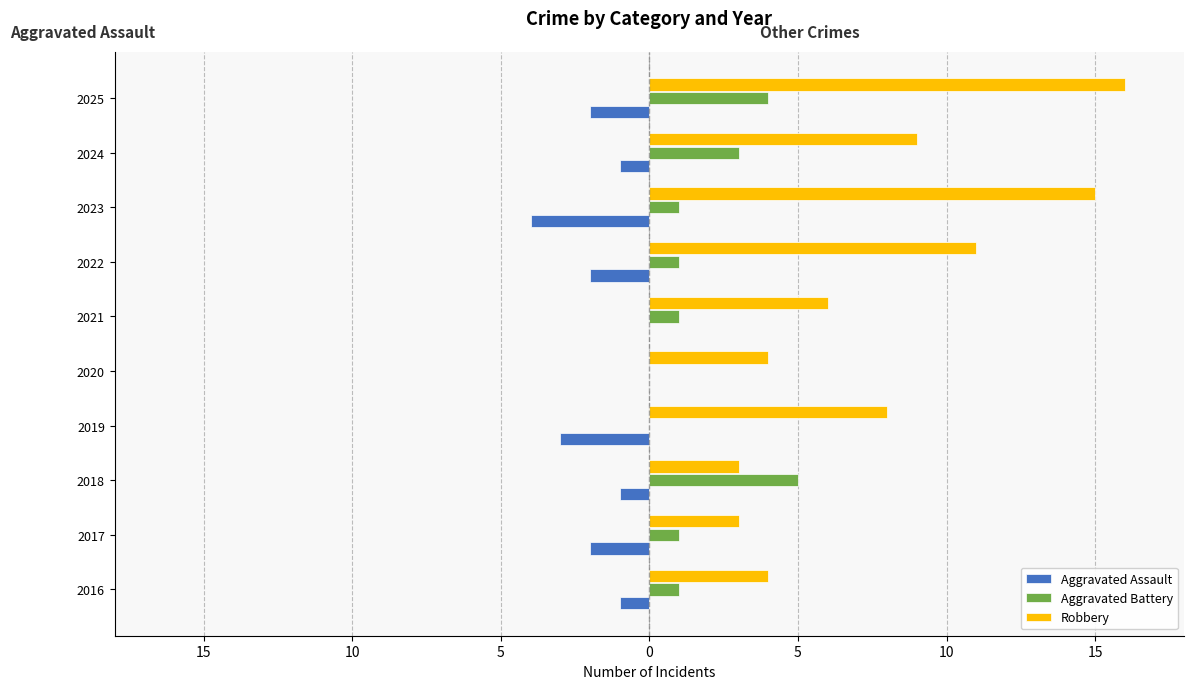

What are all the series names shown in the legend?

Aggravated Assault, Aggravated Battery, Robbery